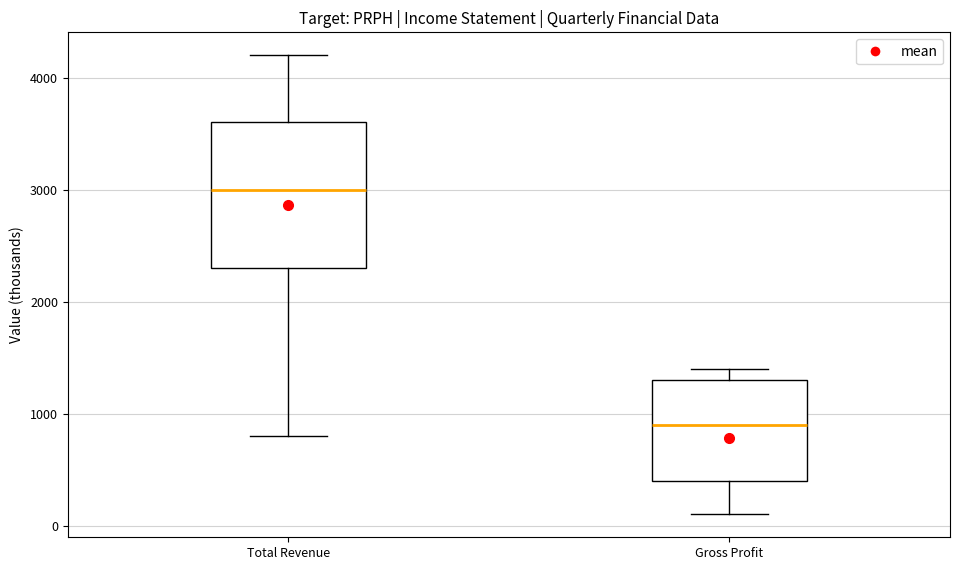

Reading left to right, transcribe this box plot: for each box, give where its median line is, the range the box spans, and where its two whiskers end, as read against the y-axis. The values are not printed on the chart, so give them approximately, as read against the axis.

Total Revenue: median 3000, box 2300 to 3600, whiskers 800 to 4200
Gross Profit: median 900, box 400 to 1300, whiskers 100 to 1400